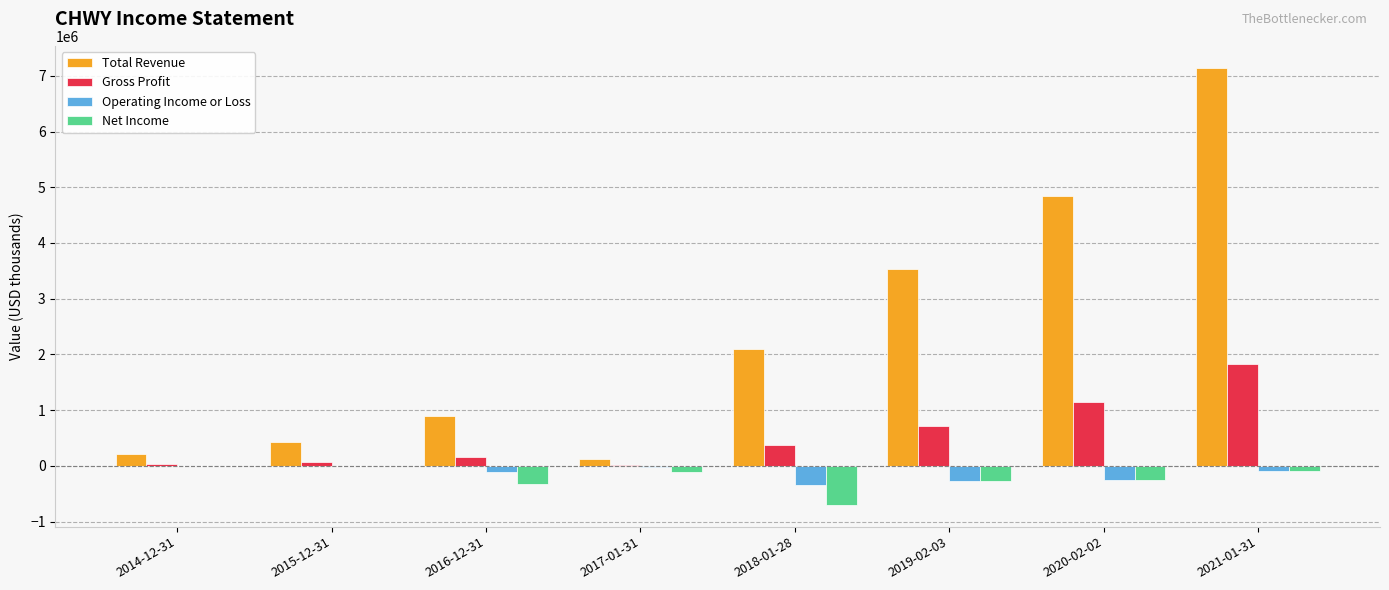

Which series changed the most between 2018-01-28 and 2019-02-03?

Total Revenue